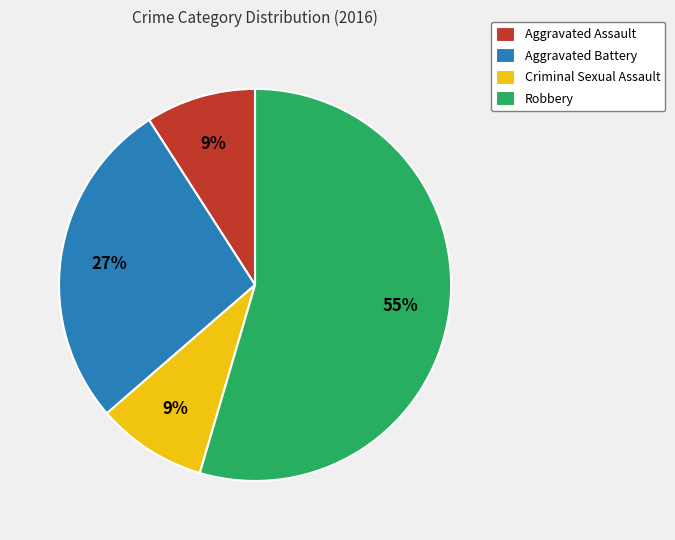

What percentage is the Aggravated Battery slice, to the nearest percent?

27%